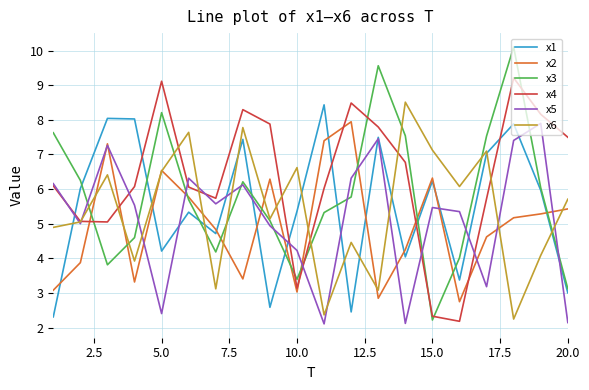

Which series has the largest range (max minus min)?

x3